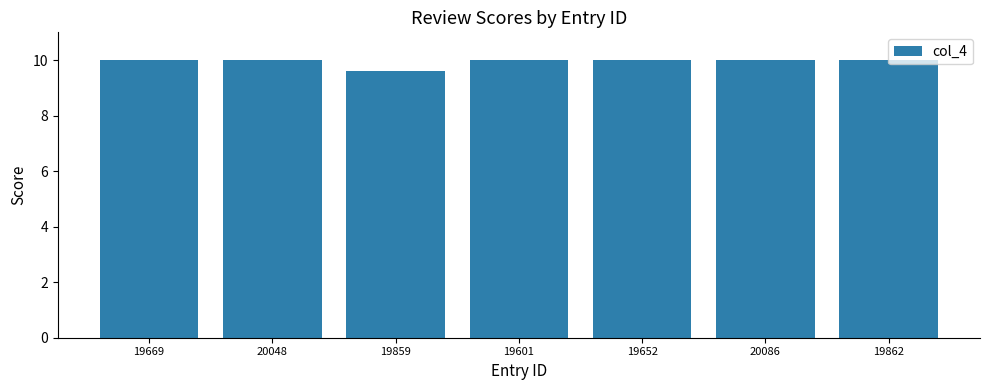

True or false: the data shows 10.0 at 20048.

True